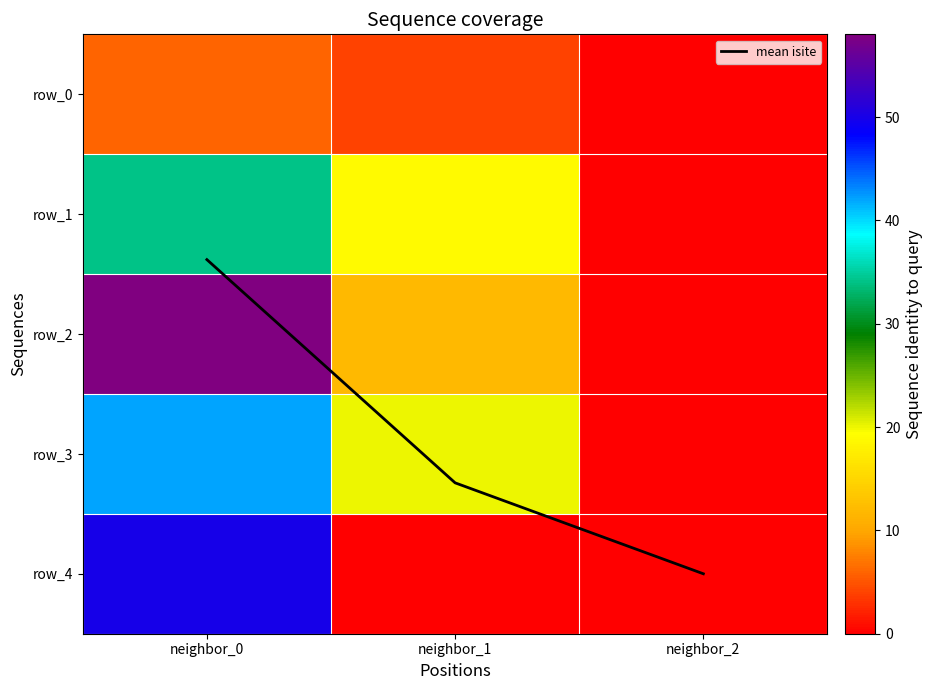

Reading left to right, transcribe all the data shown in this chart.

mean isite: neighbor_0=1.4	neighbor_1=3.2	neighbor_2=4.0
row_0: neighbor_0=6.0	neighbor_1=4.0	neighbor_2=0.0
row_1: neighbor_0=34.0	neighbor_1=19.0	neighbor_2=0.0
row_2: neighbor_0=58.0	neighbor_1=12.0	neighbor_2=0.0
row_3: neighbor_0=42.0	neighbor_1=20.0	neighbor_2=0.0
row_4: neighbor_0=50.0	neighbor_1=0.0	neighbor_2=0.0